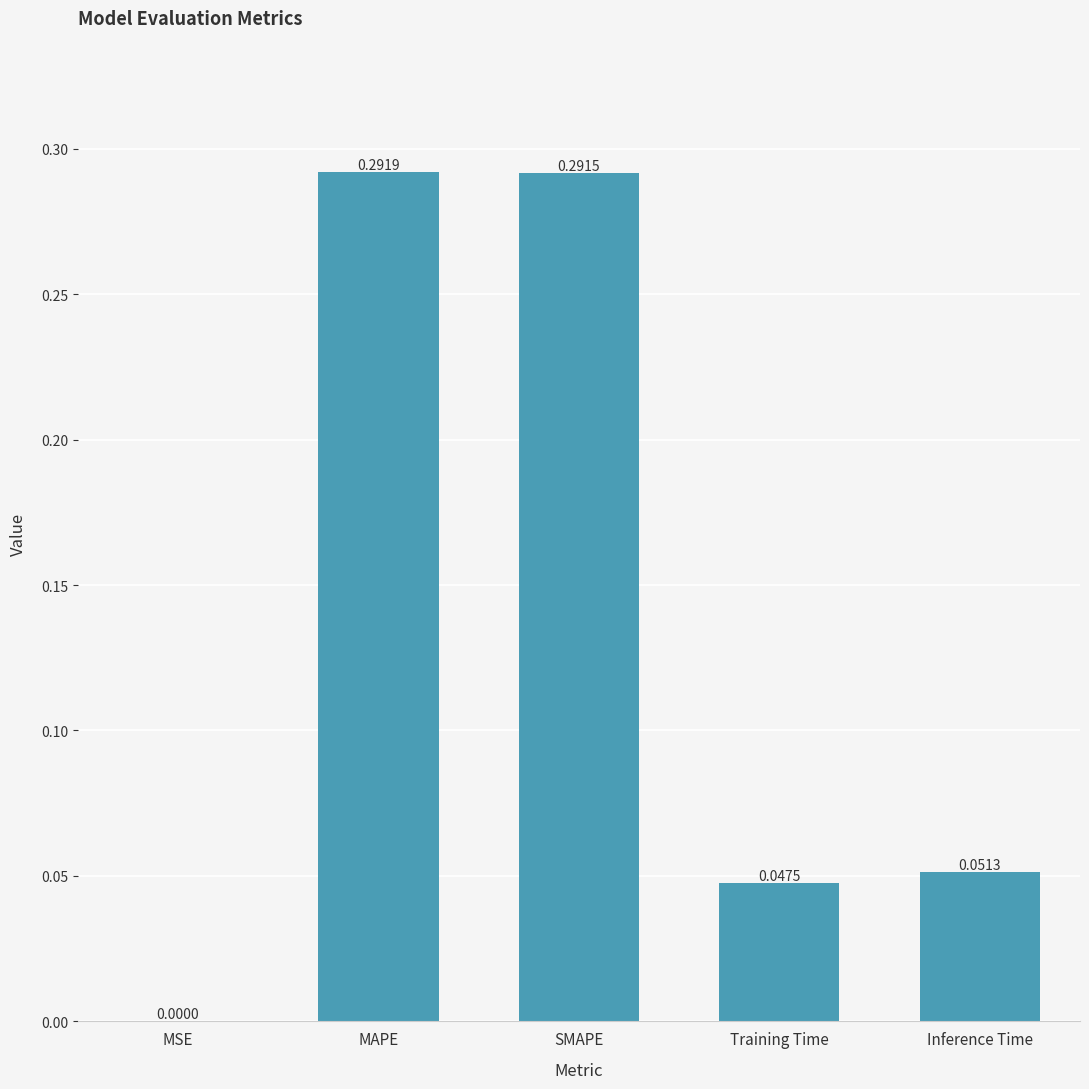

Between Training Time and MSE, which is larger?

Training Time